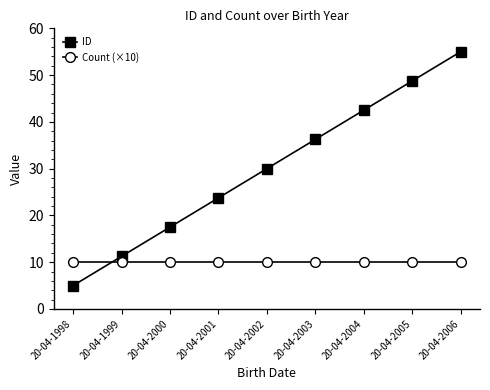

Rank the series at 20-04-2003 from lowest to highest value.

Count (×10), ID